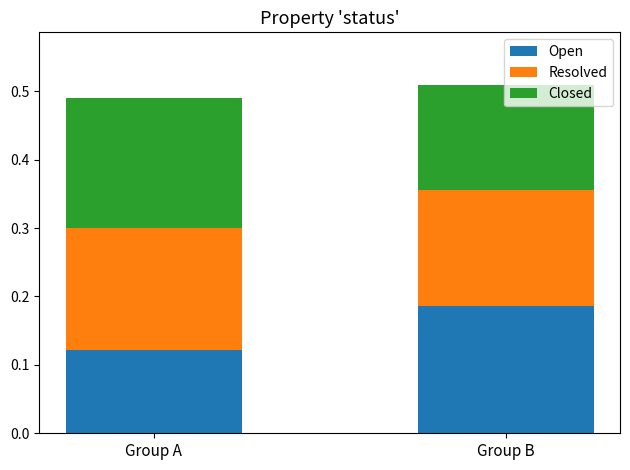

What are all the series names shown in the legend?

Open, Resolved, Closed